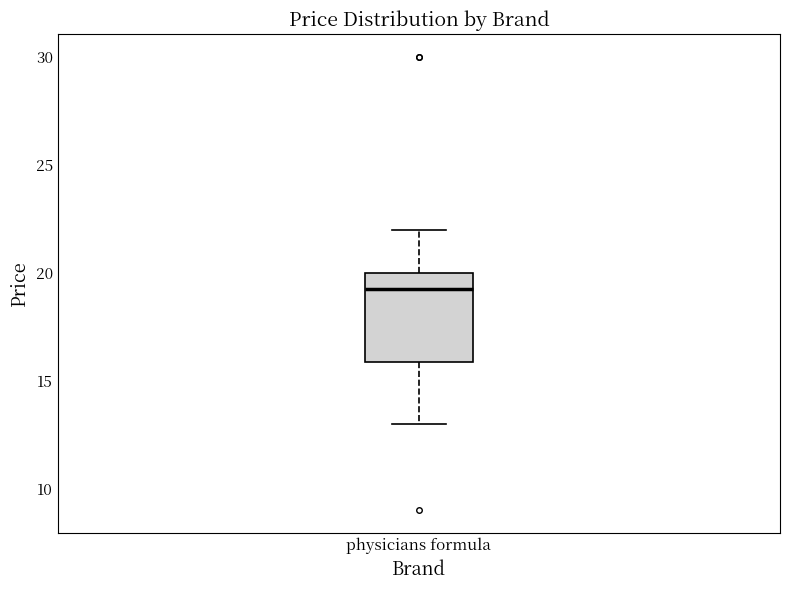

Read this box plot against the y-axis: the position of the median line, the range covered by the box, and the ends of both whiskers. The values are not printed on the chart, so give them approximately, as read against the axis.

median 19, box 16 to 20, whiskers 13 to 22